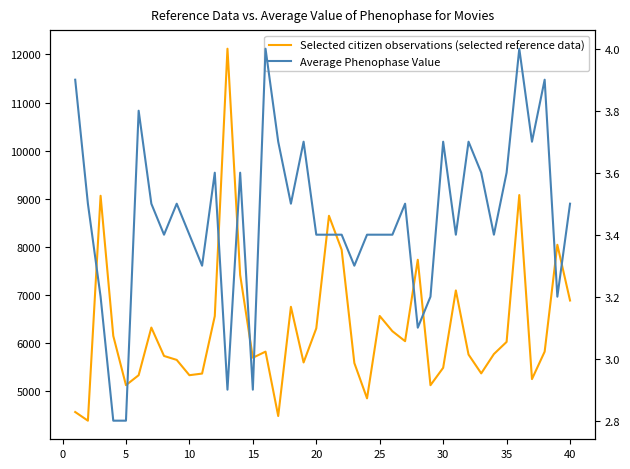

Which series has the widest spread of values?

Selected citizen observations (selected reference data)